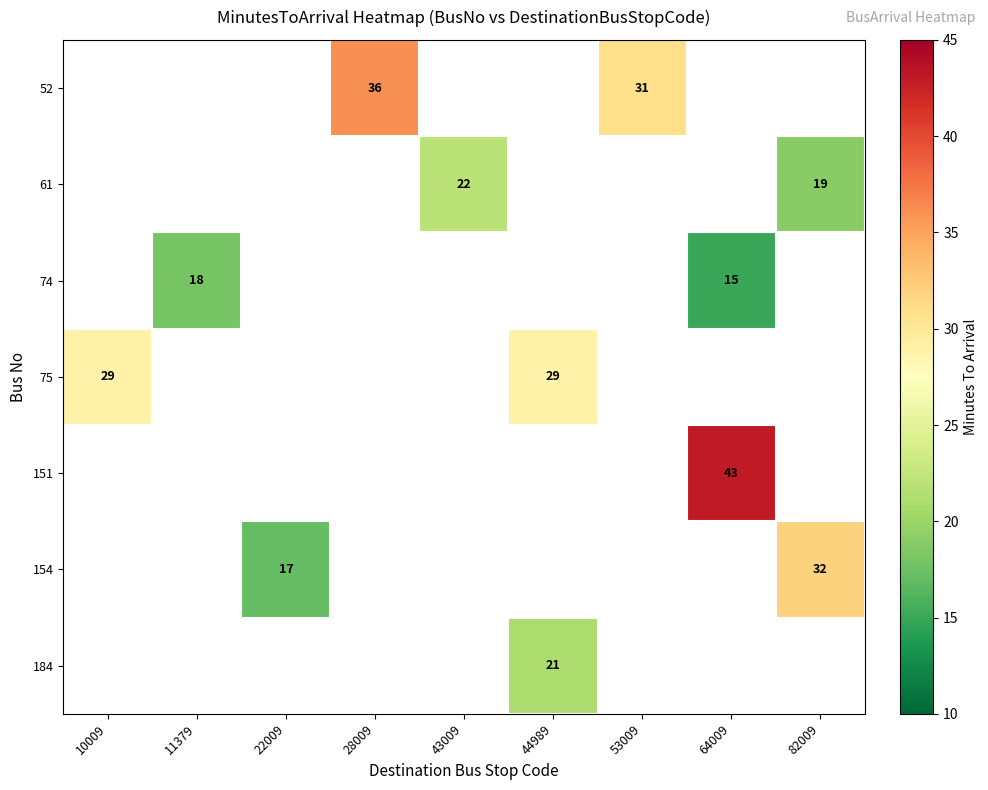

Is it true that 75 equals 29 at 10009?

True